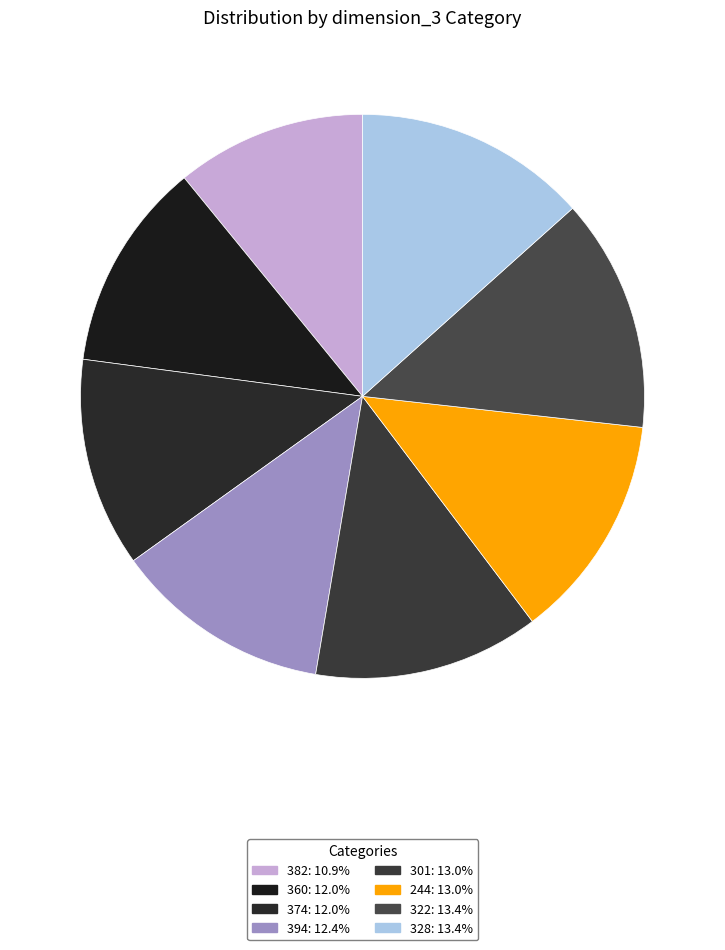

Does any single category account for the majority?

No